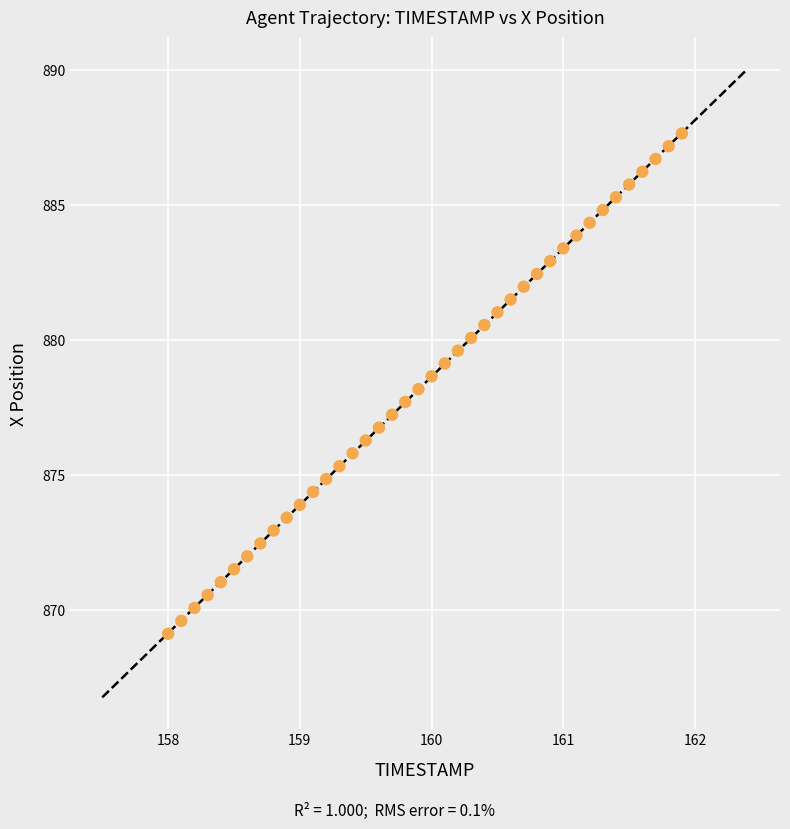

What is the range of X values (max minus min)?

3.9